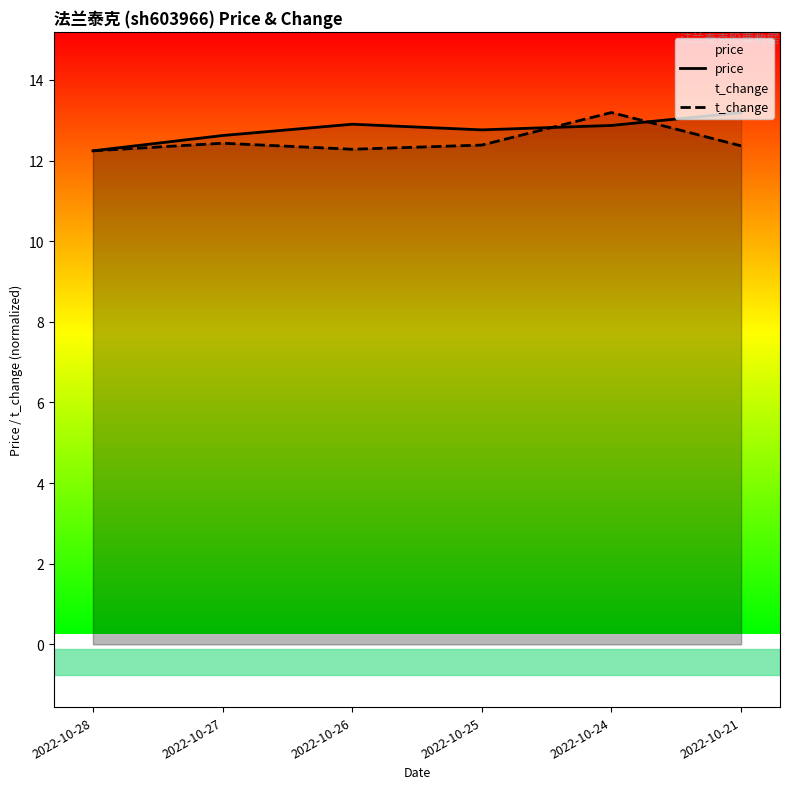

Where is the first local minimum for t_change?

2022-10-26